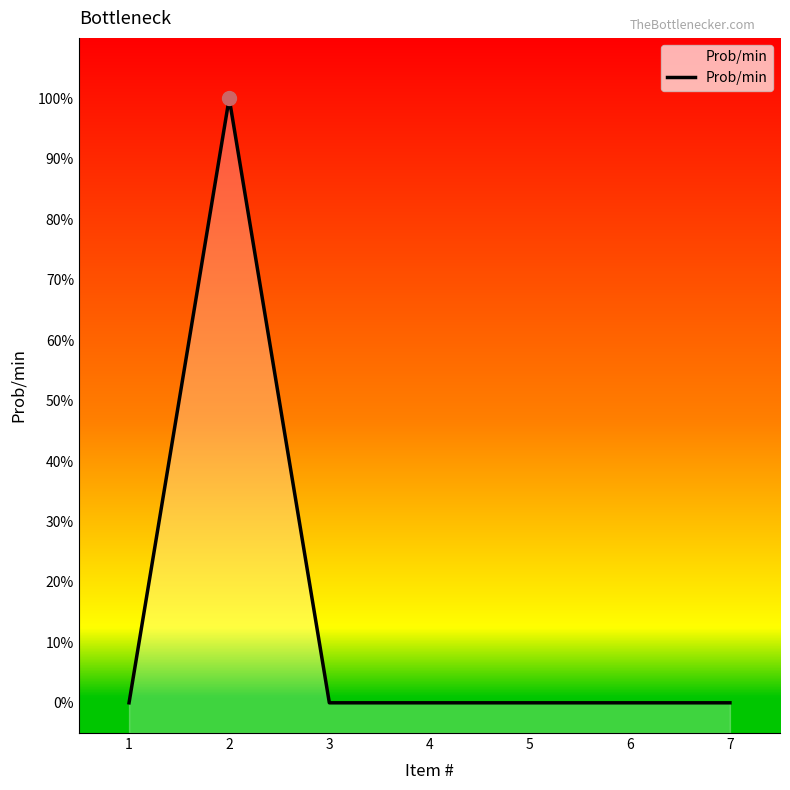

The chart shows a value of 0 at 1. True or false?

True